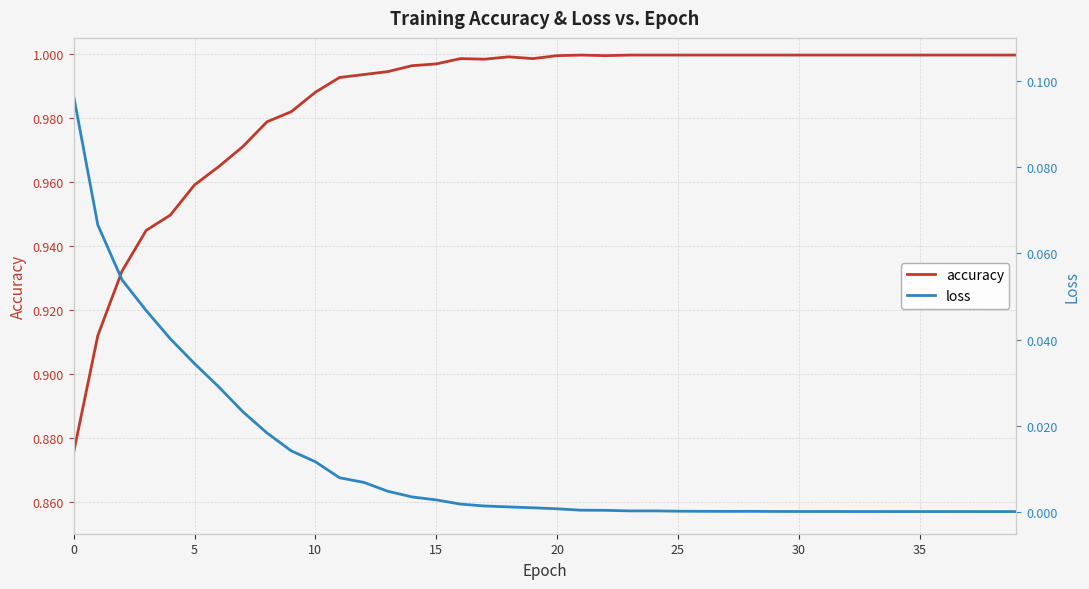

True or false: loss has more than 1 points higher than both neighbors.

True